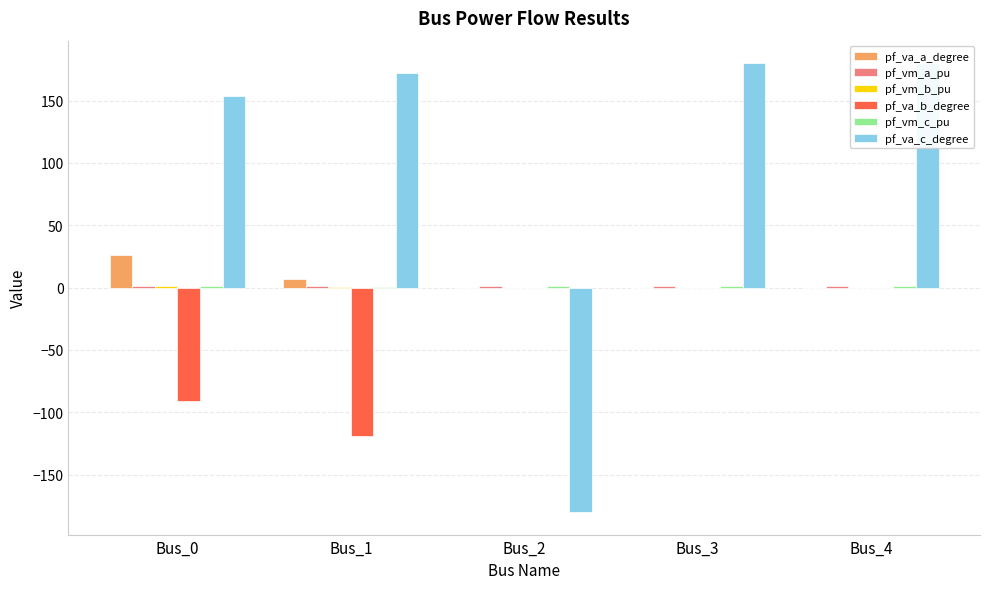

The value of pf_vm_c_pu at Bus_1 is 0.4. True or false?

False